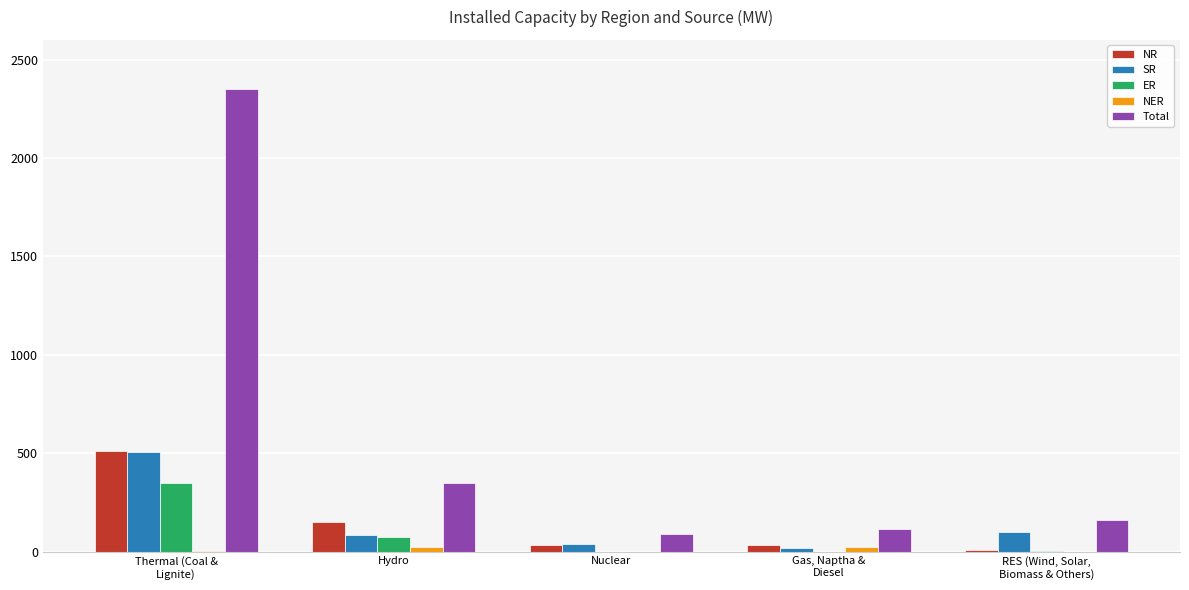

Which series has the largest total across all categories?

Total